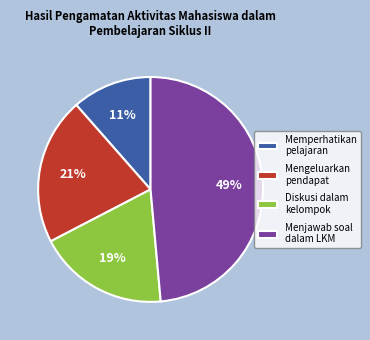

To the nearest percent, what is the difference between the Menjawab soal dalam LKM and Diskusi dalam kelompok slice percentages?

30%